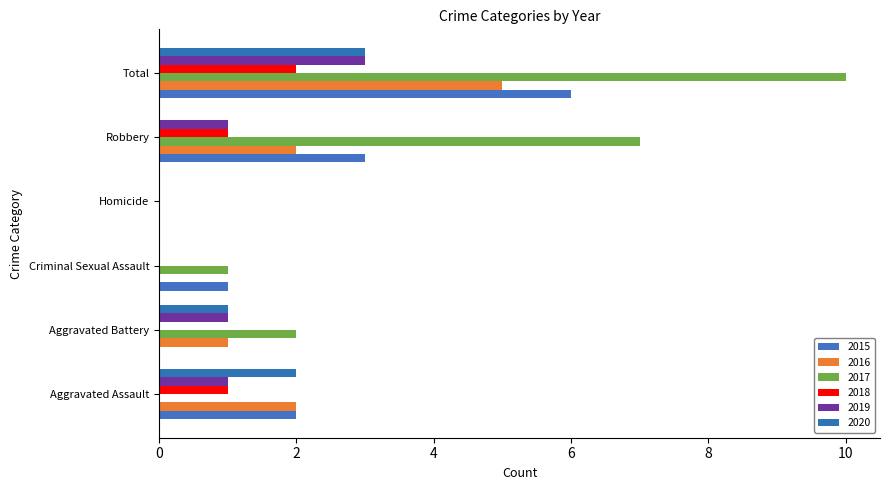

What is the difference between the 2017 values at Aggravated Battery and Homicide?

2